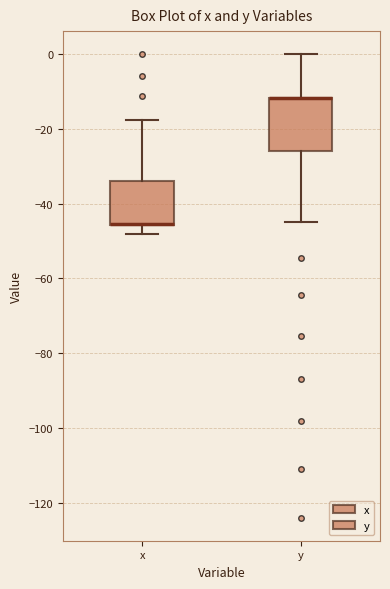

Reading left to right, read every box against the y-axis: the position of its median line, the range the box covers, and the ends of its whiskers. The values are not printed on the chart, so give them approximately, as read against the axis.

x: median -46 (drawn on the box's lower edge), box -46 to -34, whiskers -48 to -18
y: median -12 (drawn on the box's upper edge), box -26 to -12, whiskers -44 to 0